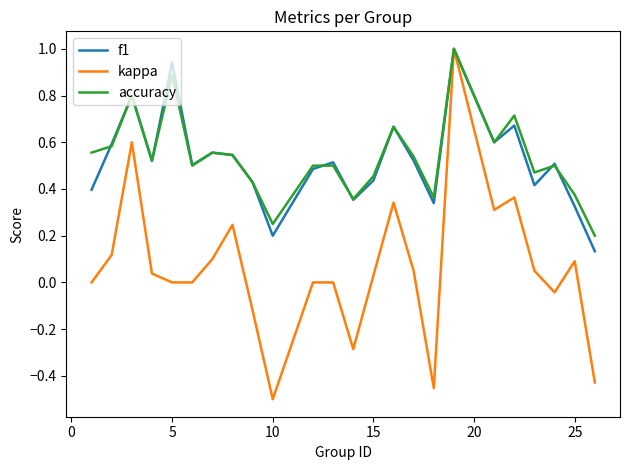

Which series has the widest spread of values?

kappa